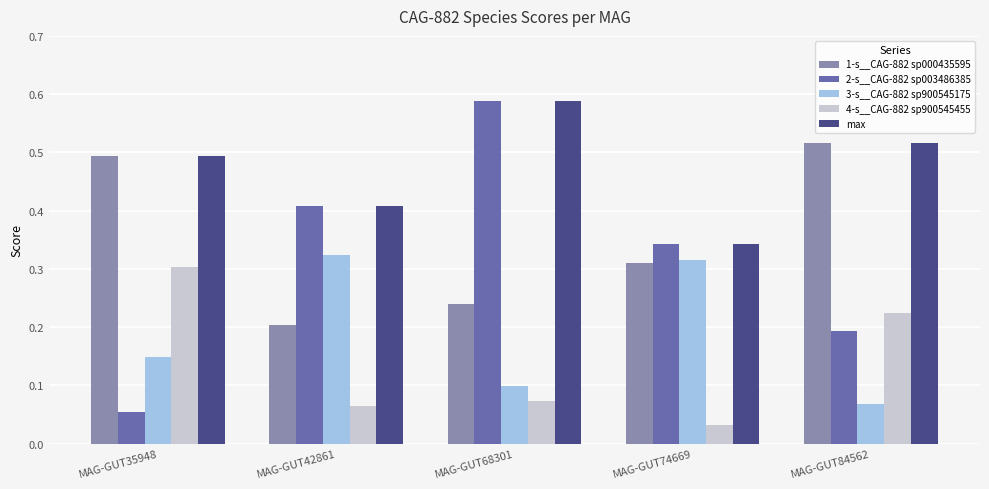

Where is max nearest to the value 0?

MAG-GUT74669